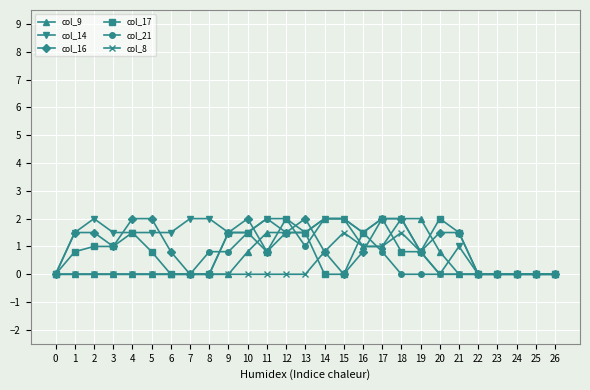

Does the chart have visible grid lines?

Yes